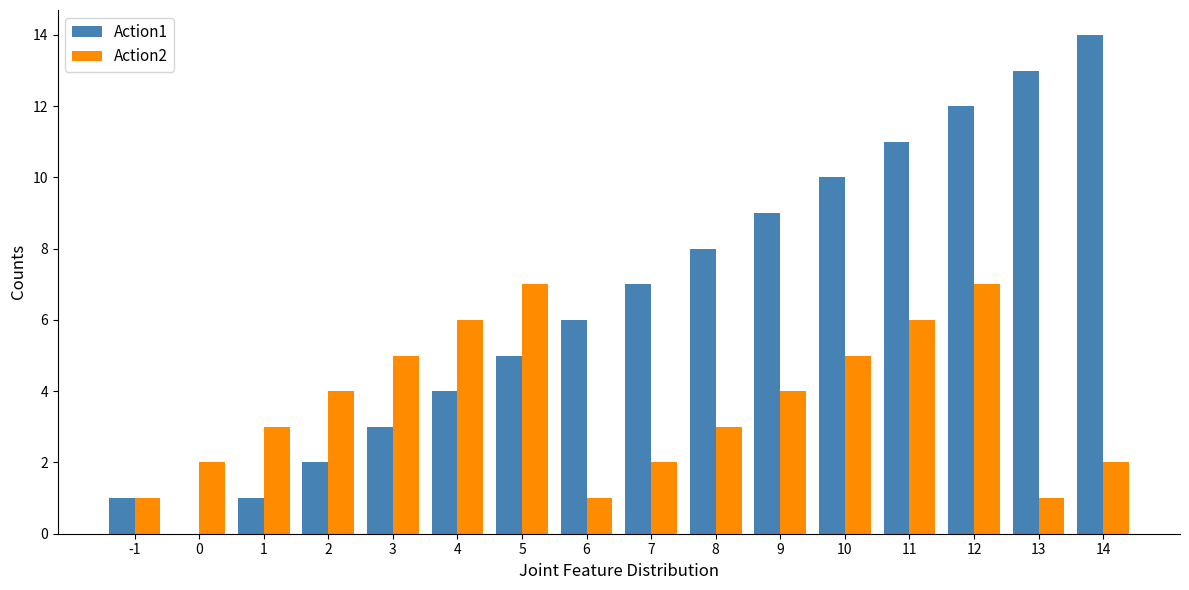

True or false: Action1 has a value of 14 at 14.

True